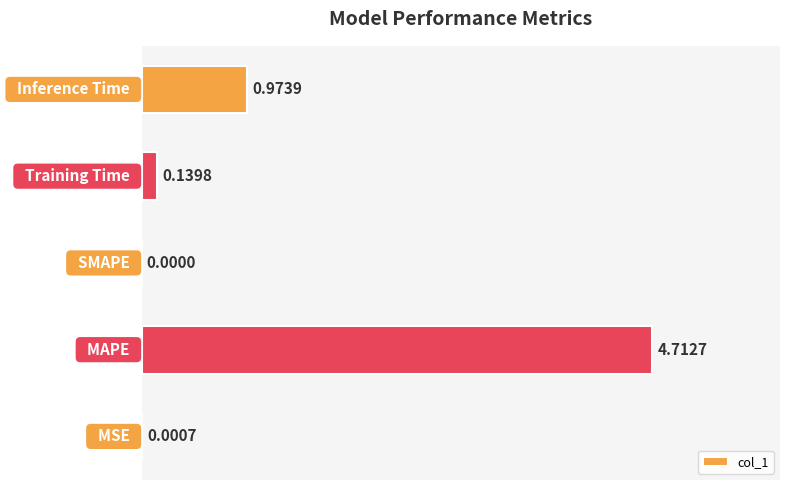

What is the sum of all values?

5.8